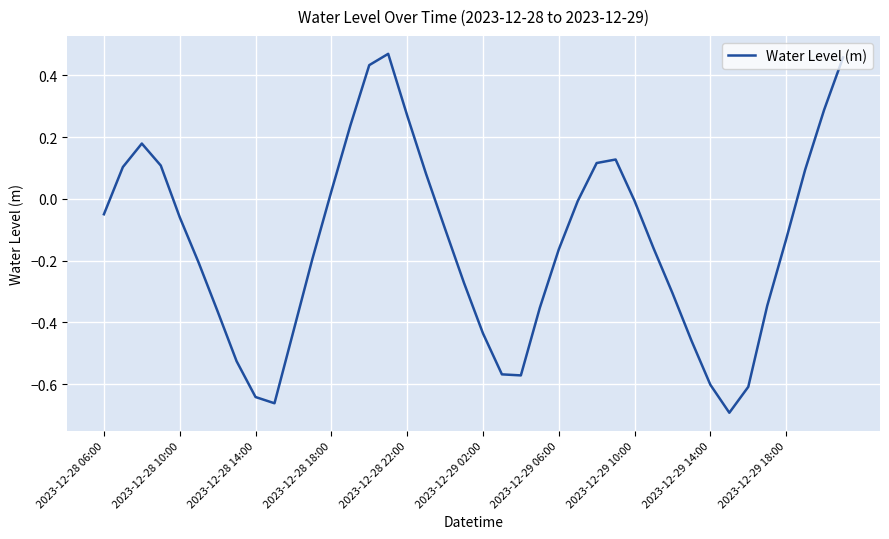

What is the difference between the maximum and minimum values?

1.2